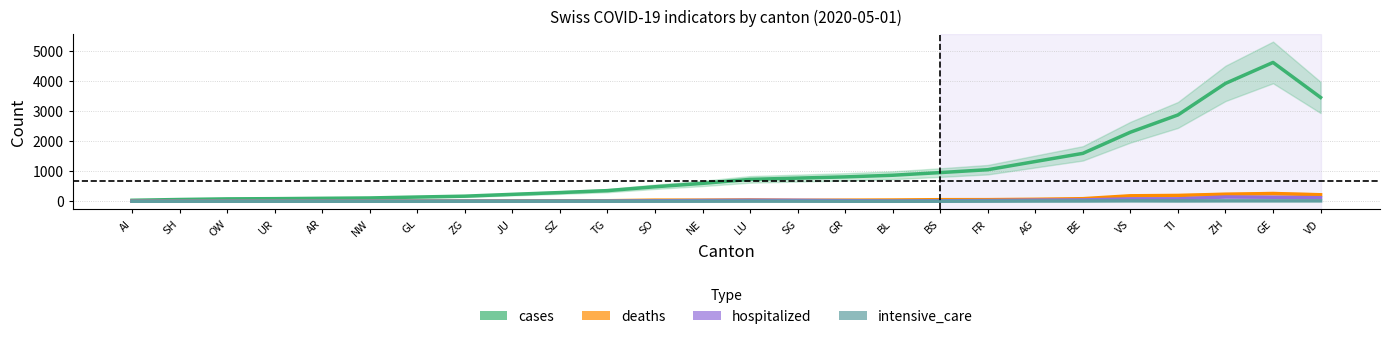

What are all the series names shown in the legend?

cases, deaths, hospitalized, intensive_care